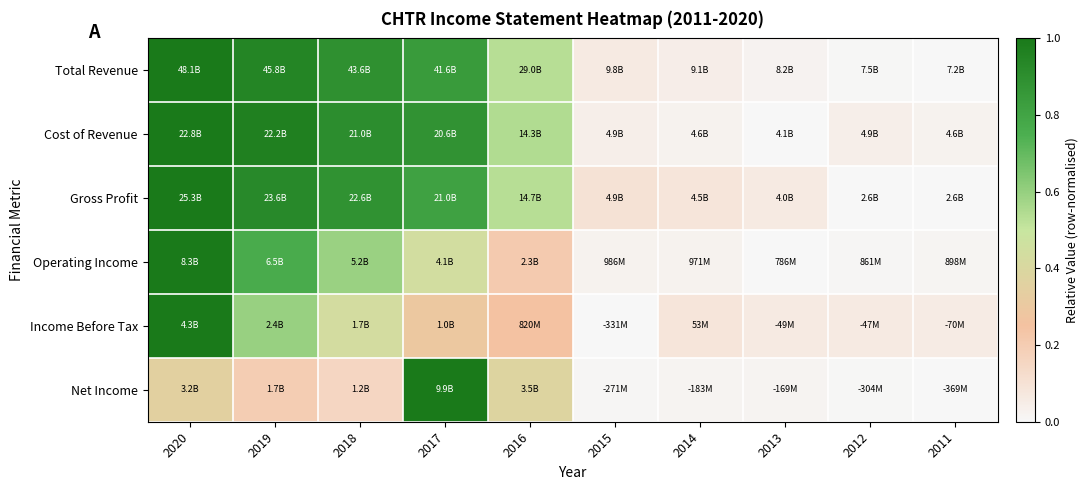

At which category does the chart reach its peak across all series?

2020